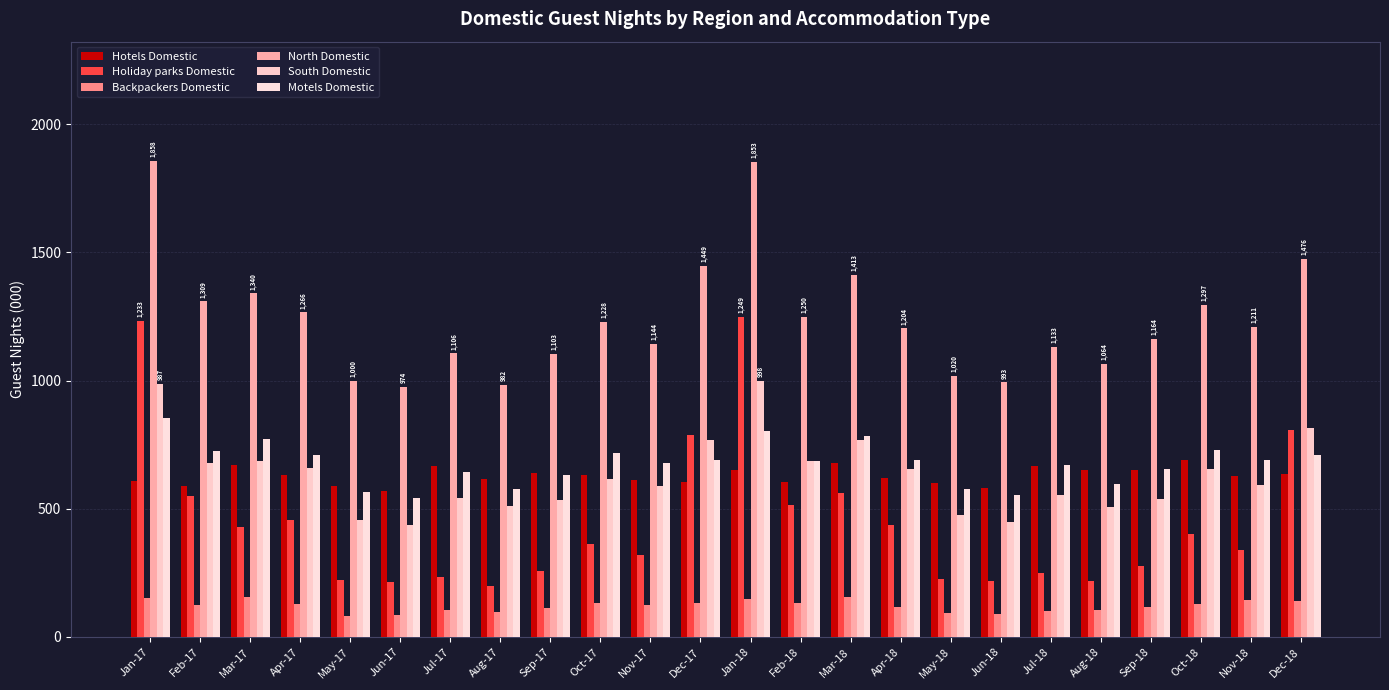

At how many categories does at least one series exceed 1325?

6